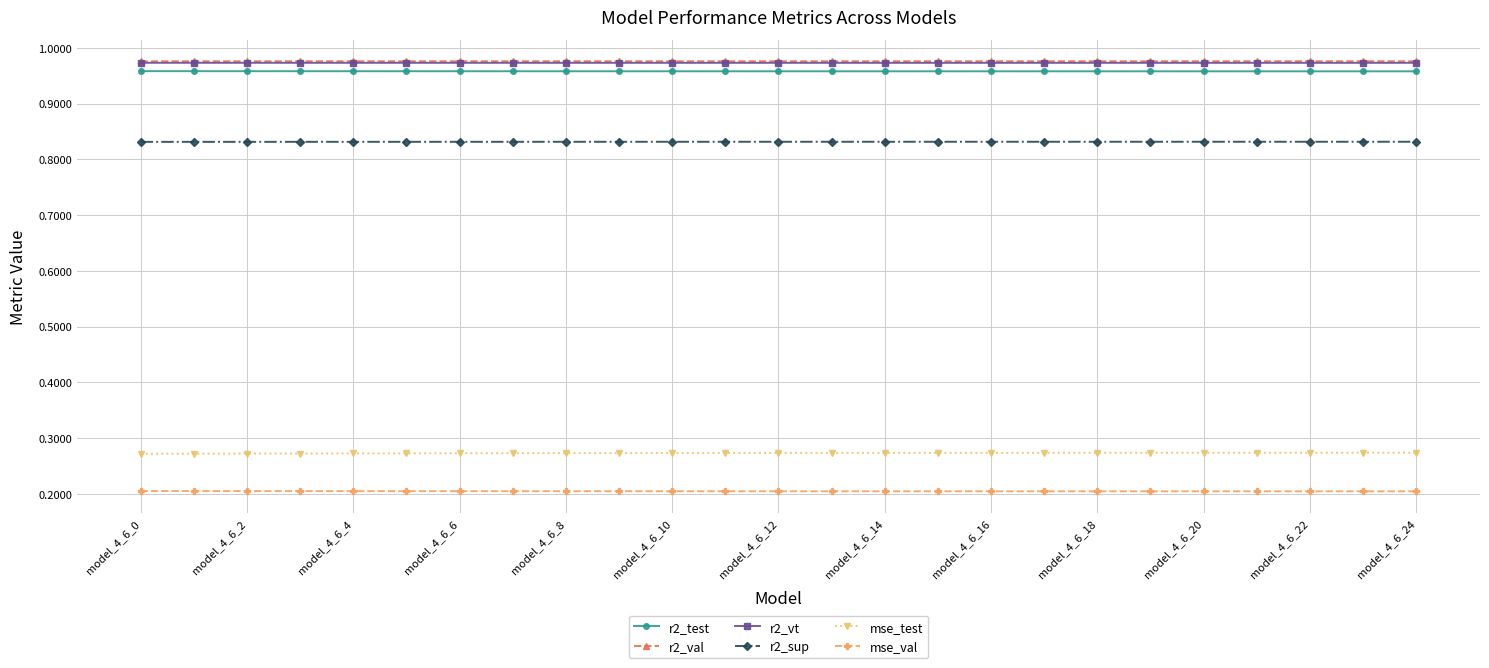

At how many categories does at least one series exceed 0?

25